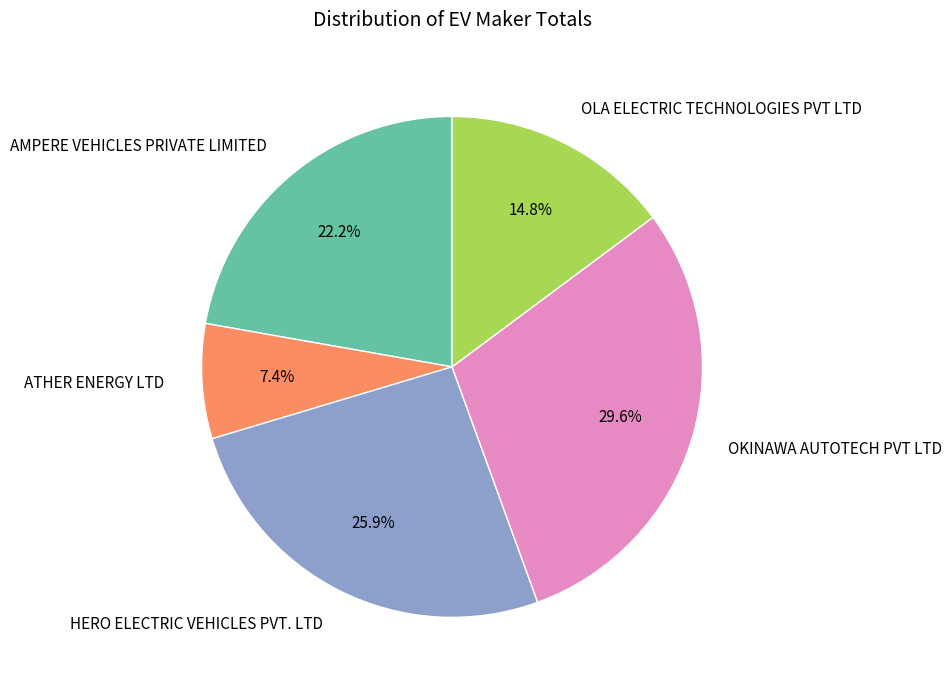

Does HERO ELECTRIC VEHICLES PVT. LTD account for over 50% of the chart?

No